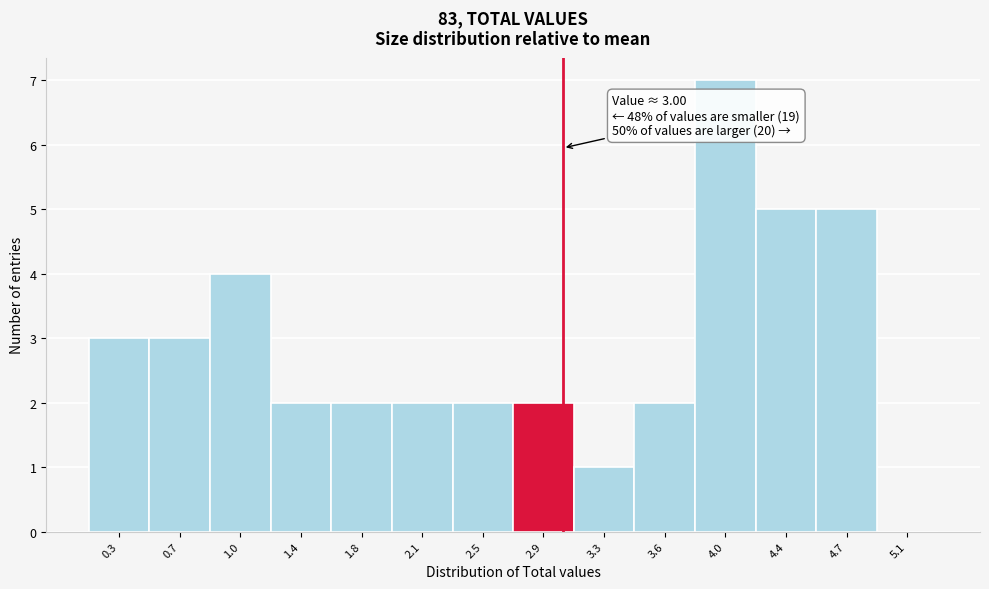

Which range on the x-axis has the tallest bar?

3.80 to 4.15